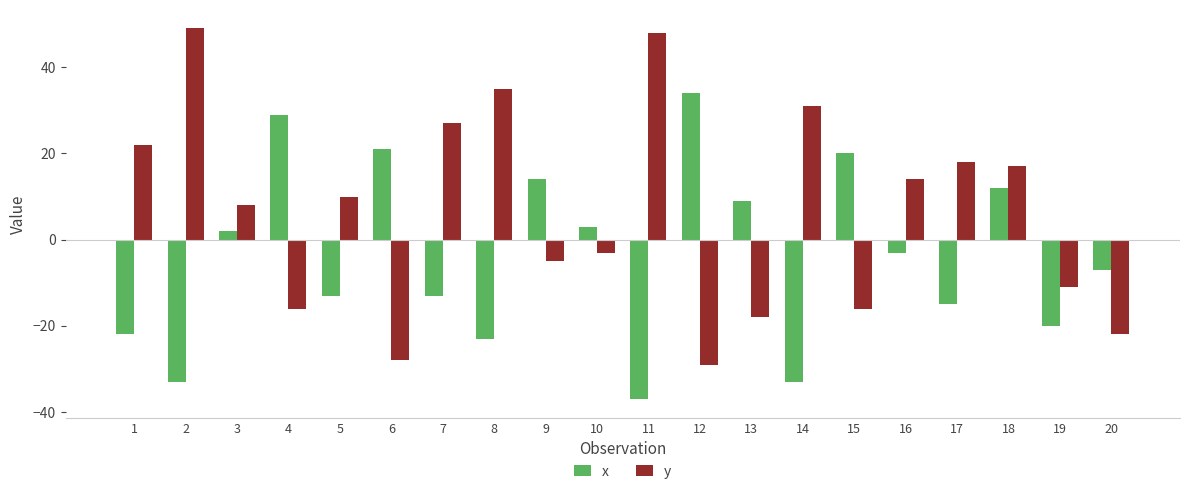

At which category is the sum across all series the highest?

18